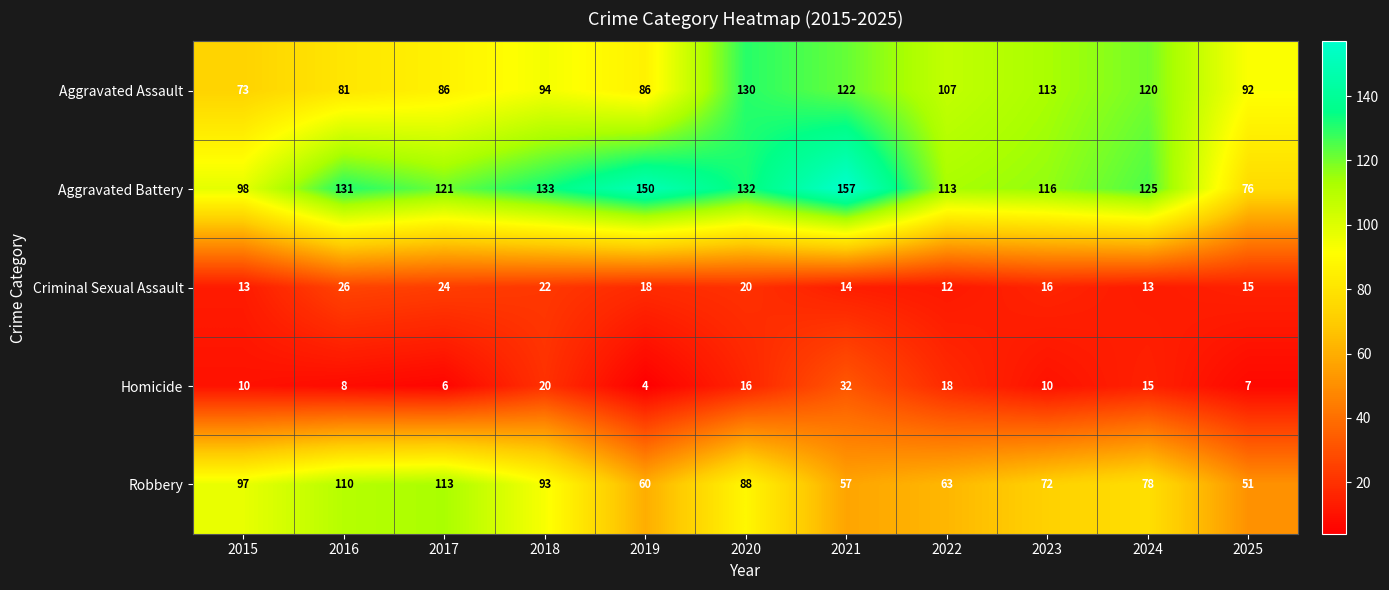

At 2025, list the series in order from smallest to largest.

Homicide, Criminal Sexual Assault, Robbery, Aggravated Battery, Aggravated Assault